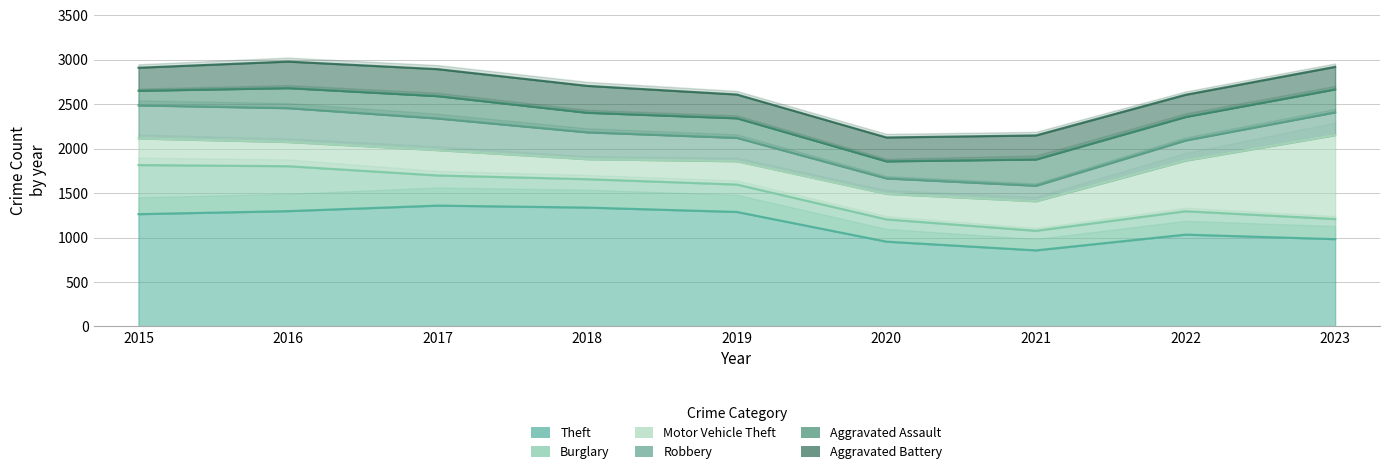

Reading right to left, transcribe all the data shown in this chart.

Theft: 2023=982	2022=1033	2021=856	2020=954	2019=1288	2018=1337	2017=1359	2016=1297	2015=1263
Burglary: 2023=226	2022=263	2021=220	2020=250	2019=308	2018=319	2017=339	2016=505	2015=552
Motor Vehicle Theft: 2023=943	2022=569	2021=332	2020=287	2019=262	2018=225	2017=285	2016=272	2015=299
Robbery: 2023=257	2022=227	2021=175	2020=174	2019=263	2018=302	2017=356	2016=381	2015=372
Aggravated Assault: 2023=258	2022=264	2021=295	2020=192	2019=220	2018=220	2017=251	2016=225	2015=164
Aggravated Battery: 2023=253	2022=249	2021=270	2020=268	2019=267	2018=302	2017=303	2016=298	2015=259